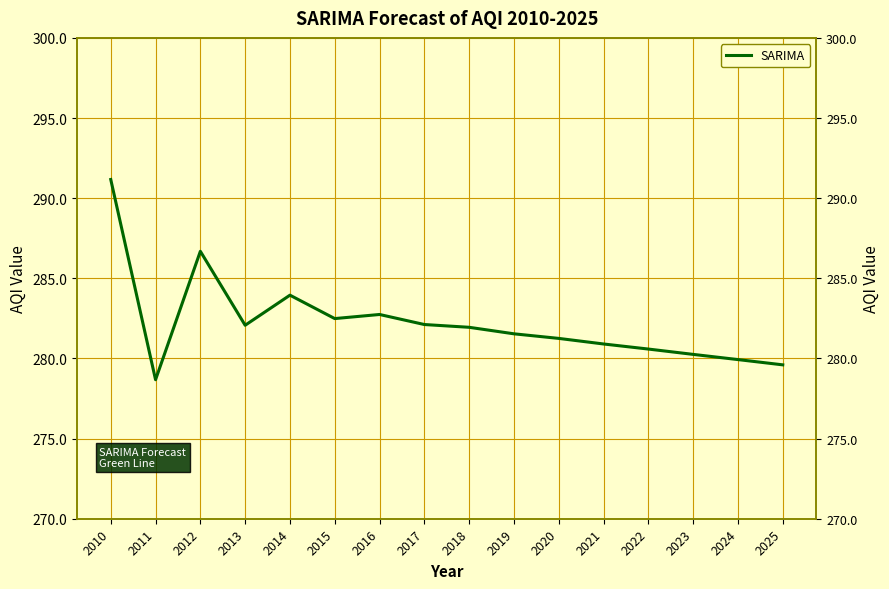

Reading right to left, extract all data points from this chart.

279.6	279.9	280.3	280.6	280.9	281.3	281.5	281.9	282.1	282.7	282.5	283.9	282.1	286.7	278.7	291.2